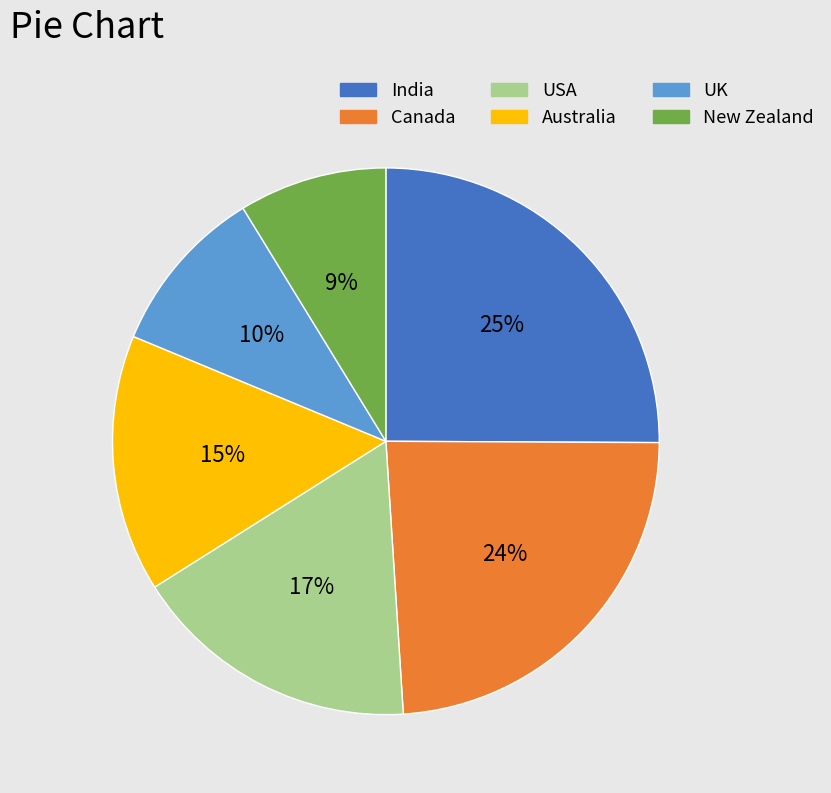

Is it true that India is 25% of the pie?

True